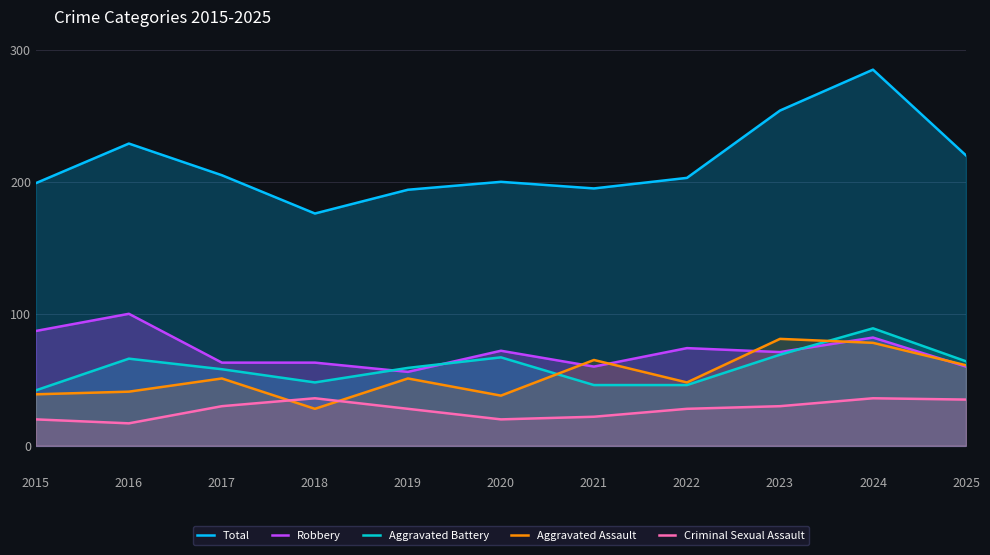

What is the smallest value displayed?

17